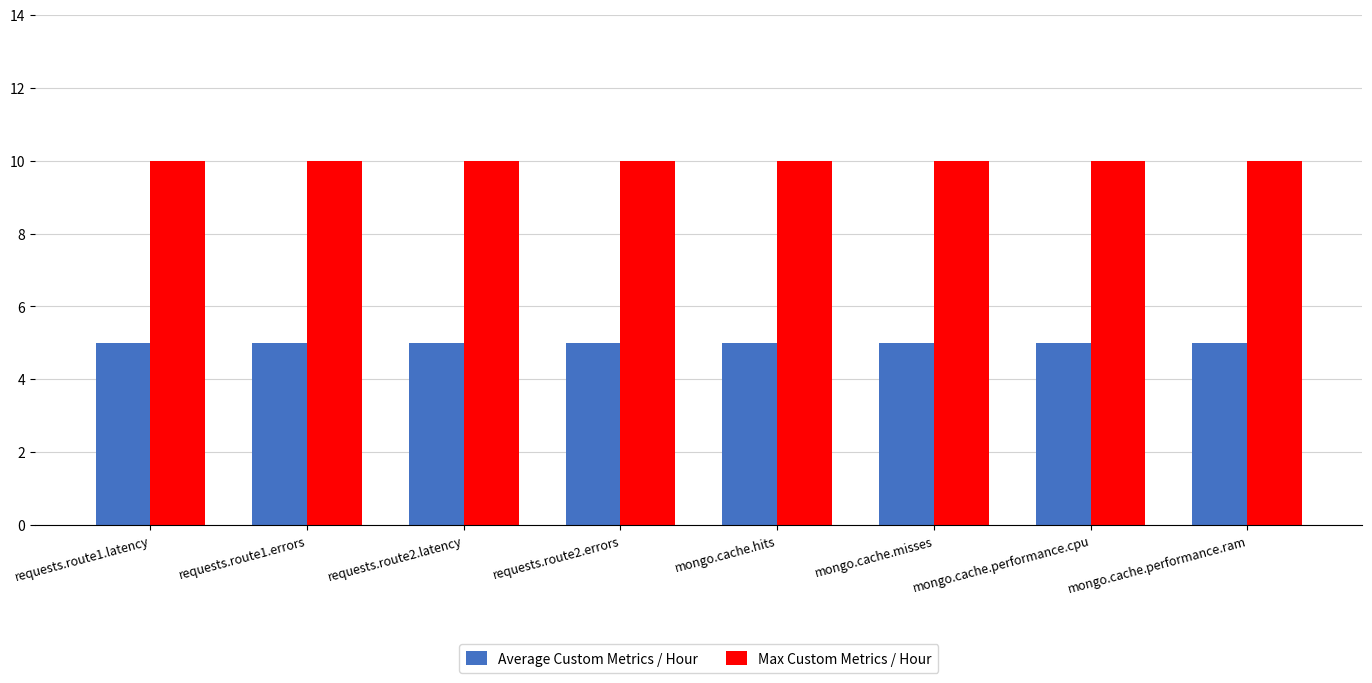

Reading left to right, what are all the values shown in this chart?

Average Custom Metrics / Hour: requests.route1.latency=5	requests.route1.errors=5	requests.route2.latency=5	requests.route2.errors=5	mongo.cache.hits=5	mongo.cache.misses=5	mongo.cache.performance.cpu=5	mongo.cache.performance.ram=5
Max Custom Metrics / Hour: requests.route1.latency=10	requests.route1.errors=10	requests.route2.latency=10	requests.route2.errors=10	mongo.cache.hits=10	mongo.cache.misses=10	mongo.cache.performance.cpu=10	mongo.cache.performance.ram=10